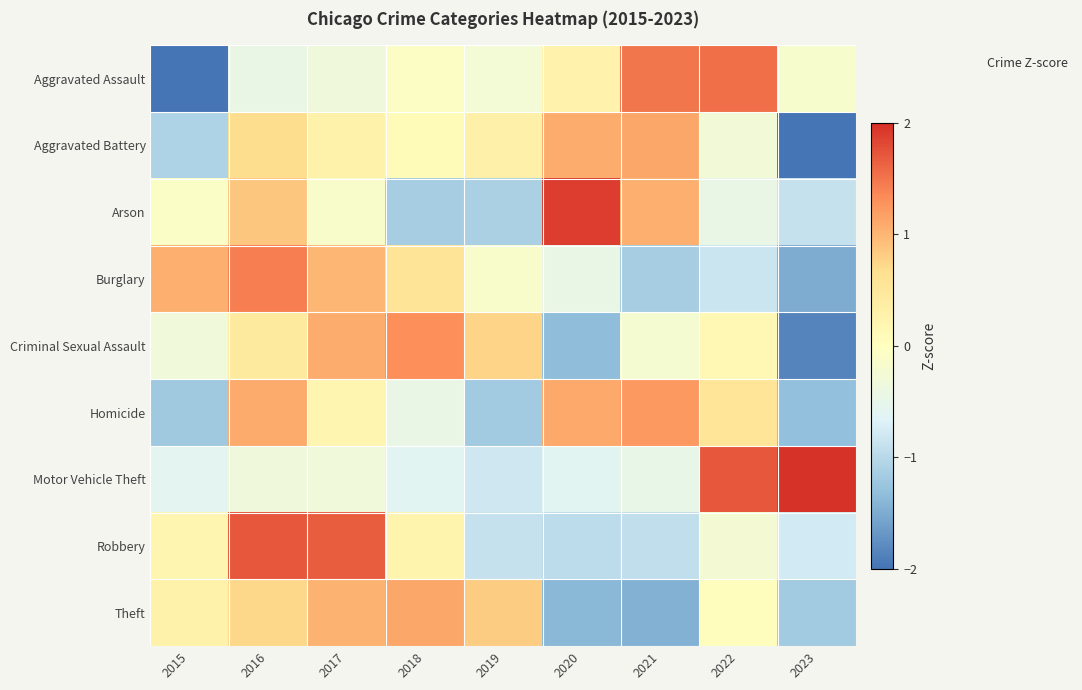

What is the smallest value displayed?

-2.2